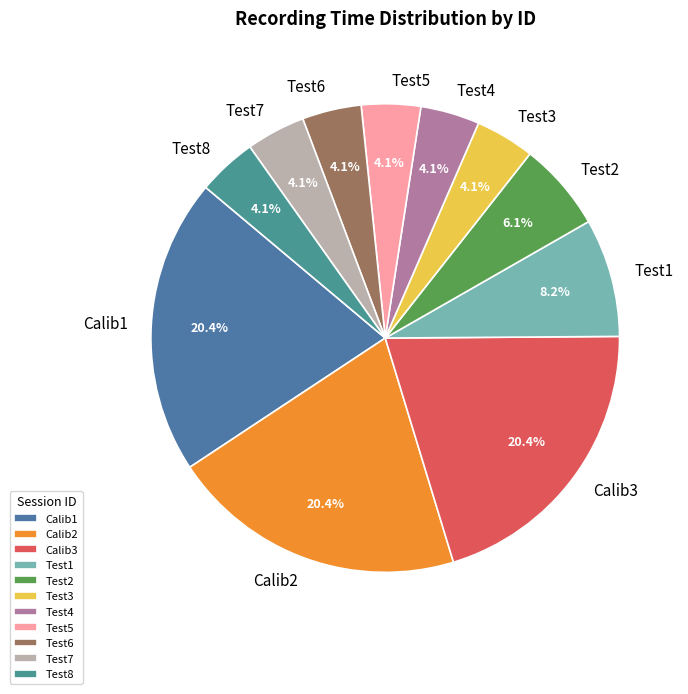

What portion of the pie excludes Test4?

95.9%